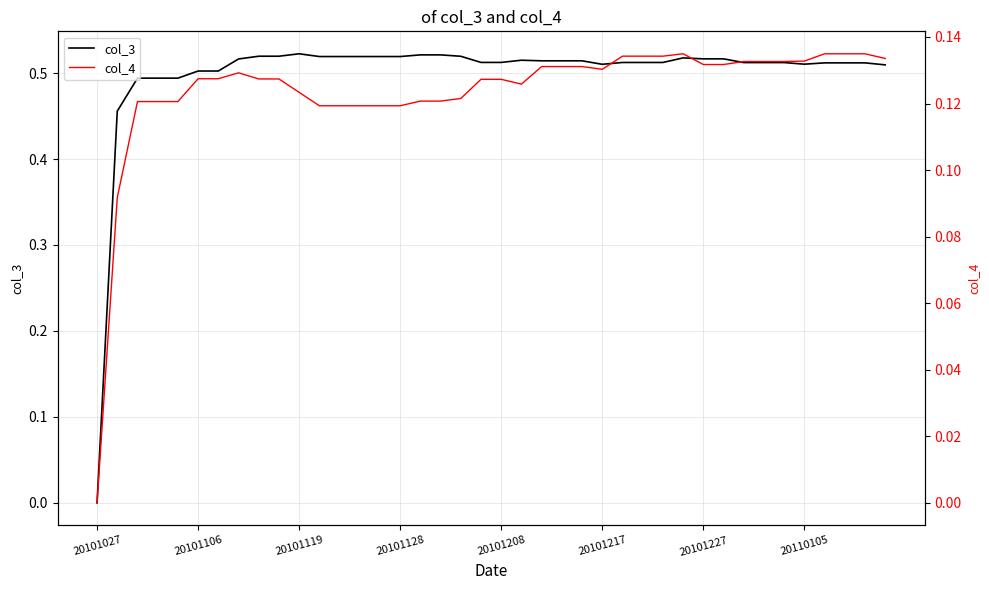

Does the chart have visible grid lines?

Yes